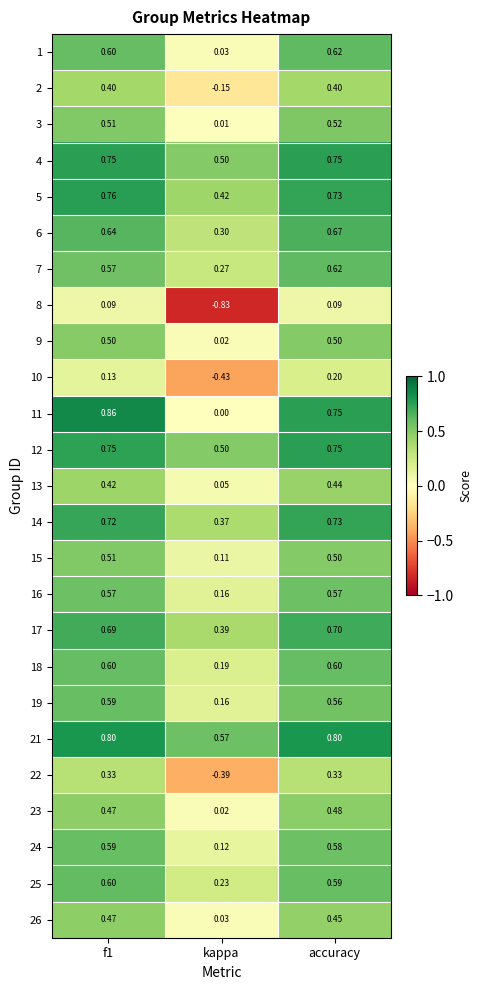

At which label is 16 closest to 0?

kappa